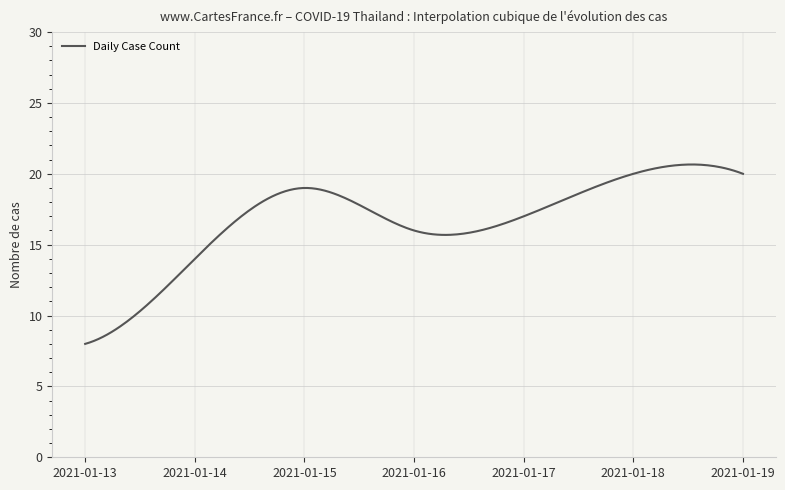

What is the greatest value displayed?

20.7